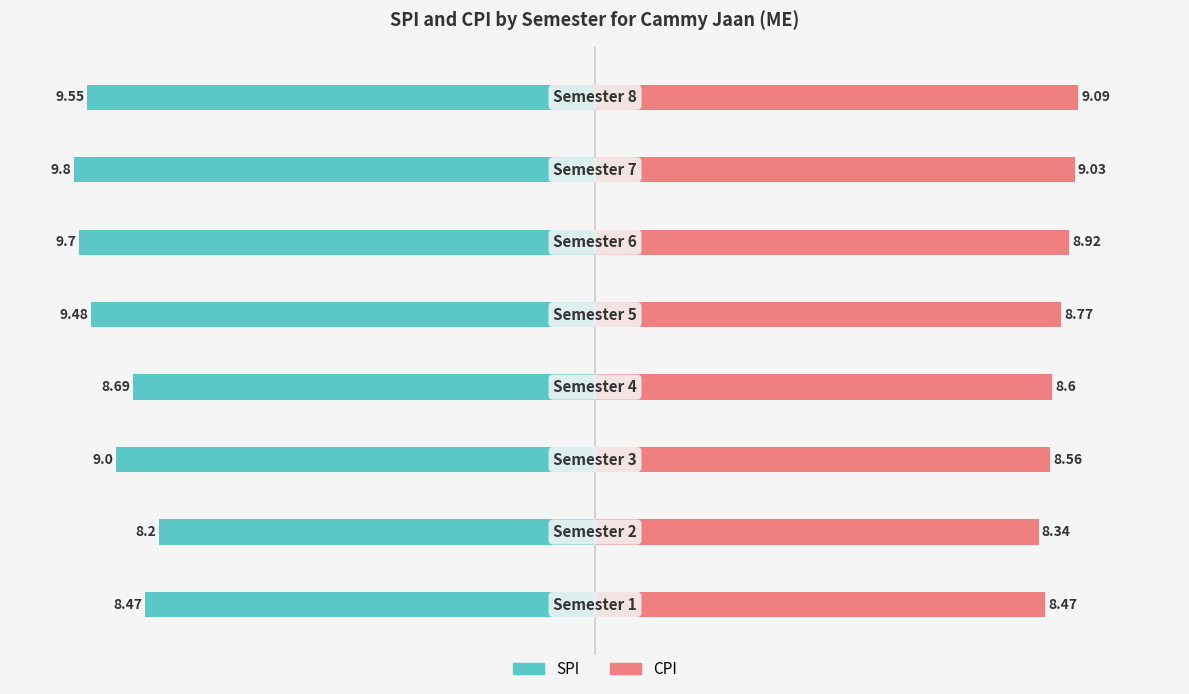

Between 2 and 3, which series saw the biggest shift?

SPI